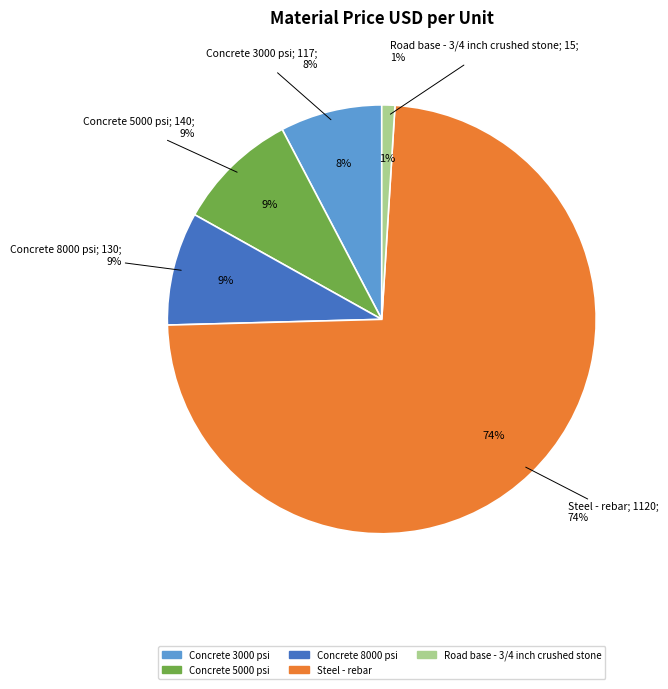

What is the change in value from Concrete 3000 psi to Road base - 3/4 inch crushed stone?

-102